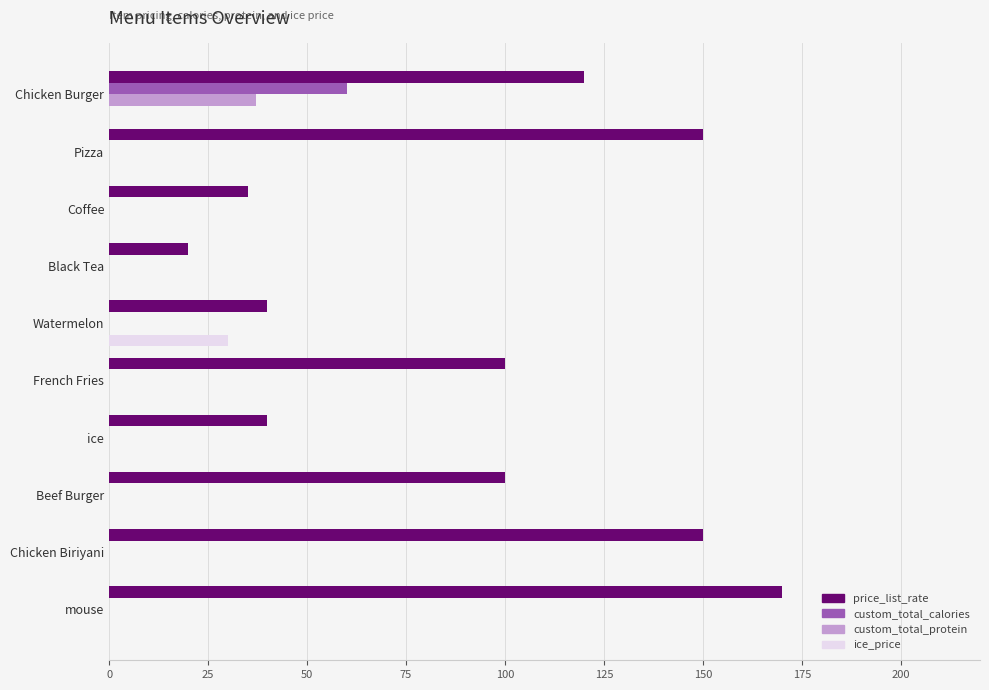

Count the number of data series in this chart.

4